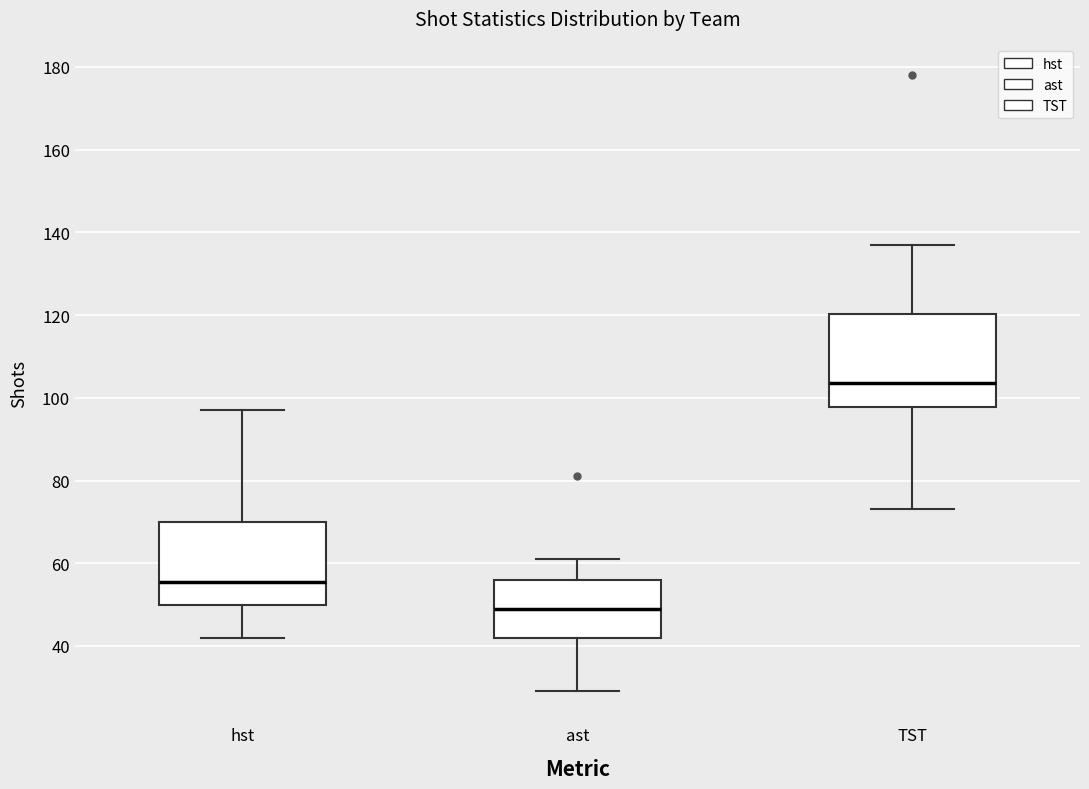

Reading left to right, read every box against the y-axis: the position of its median line, the range the box covers, and the ends of its whiskers. The values are not printed on the chart, so give them approximately, as read against the axis.

hst: median 56, box 50 to 70, whiskers 42 to 98
ast: median 50, box 42 to 56, whiskers 30 to 62
TST: median 104, box 98 to 120, whiskers 74 to 138